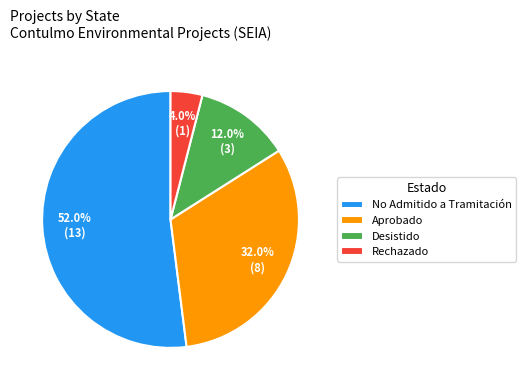

Between Rechazado and Desistido, which is larger?

Desistido